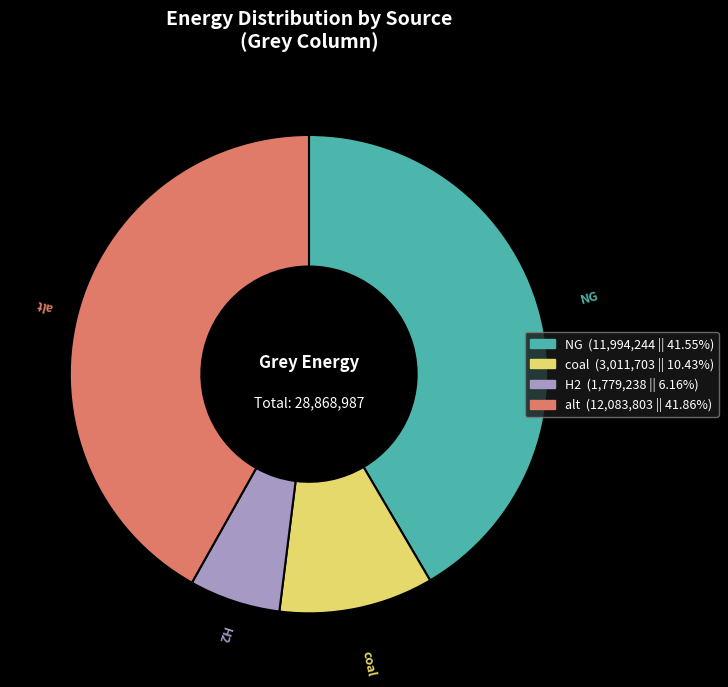

Is there a majority slice in this chart?

No